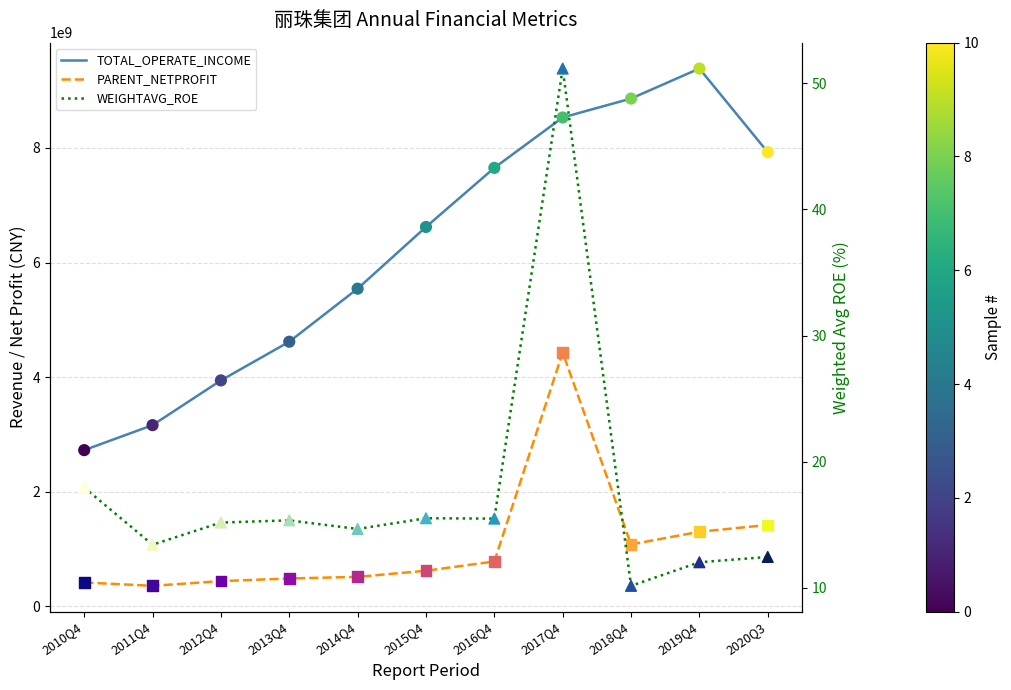

Is the value of TOTAL_OPERATE_INCOME at 2015Q4 greater than the value of PARENT_NETPROFIT at 2013Q4?

Yes